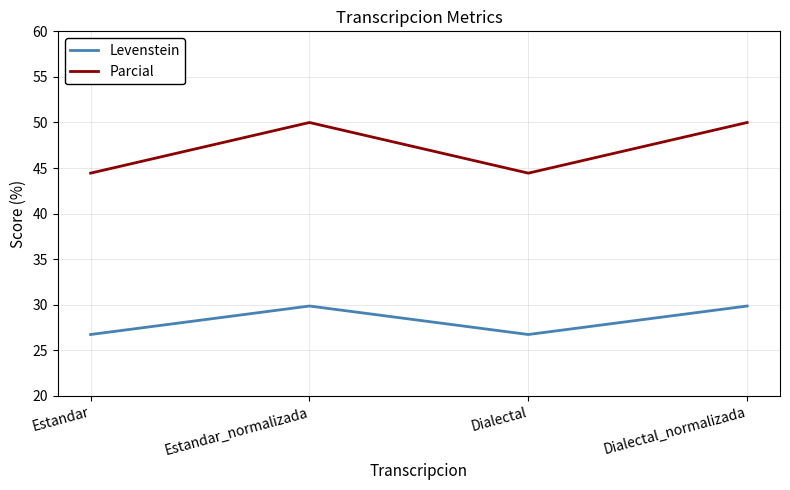

What position from the right is Estandar?

4